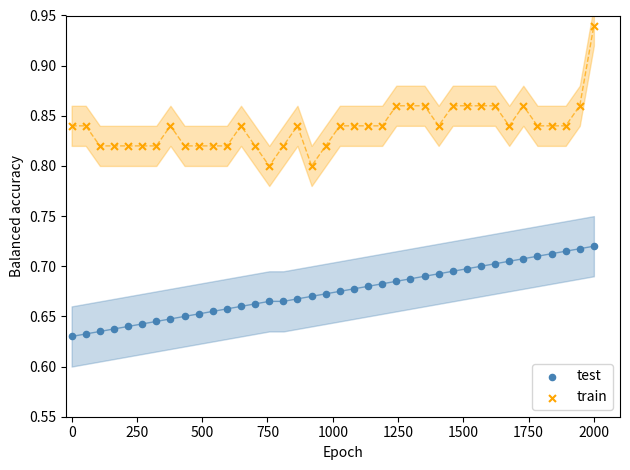

Which series has the largest Y range (max minus min)?

train